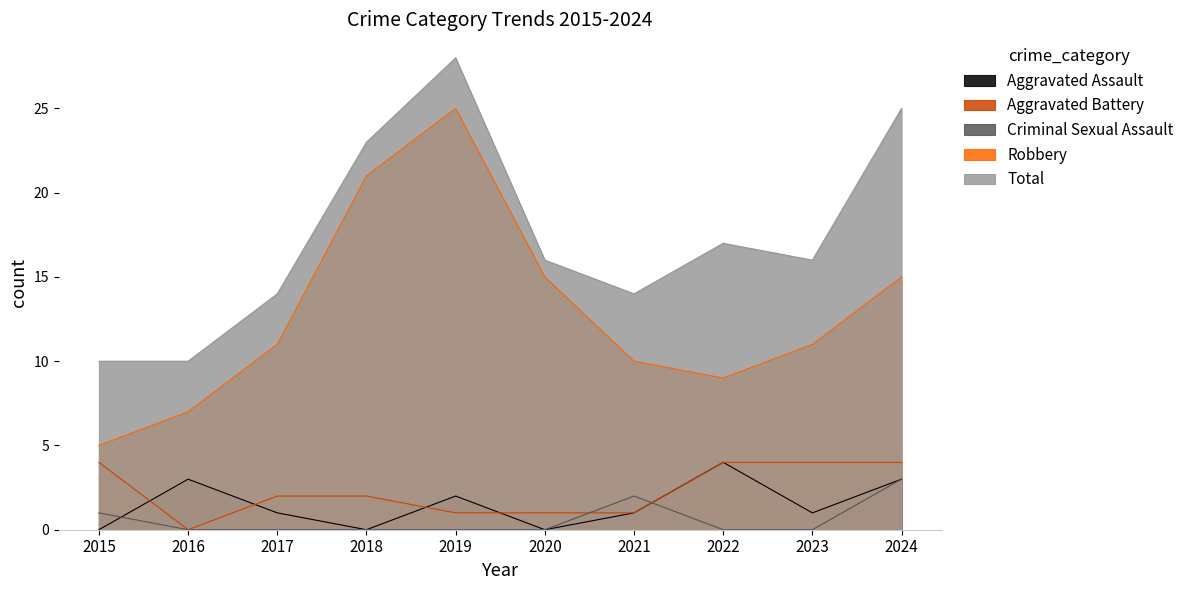

Reading right to left, what are all the values shown in this chart?

Aggravated Assault: 3	1	4	1	0	2	0	1	3	0
Aggravated Battery: 4	4	4	1	1	1	2	2	0	4
Criminal Sexual Assault: 3	0	0	2	0	0	0	0	0	1
Robbery: 15	11	9	10	15	25	21	11	7	5
Total: 25	16	17	14	16	28	23	14	10	10